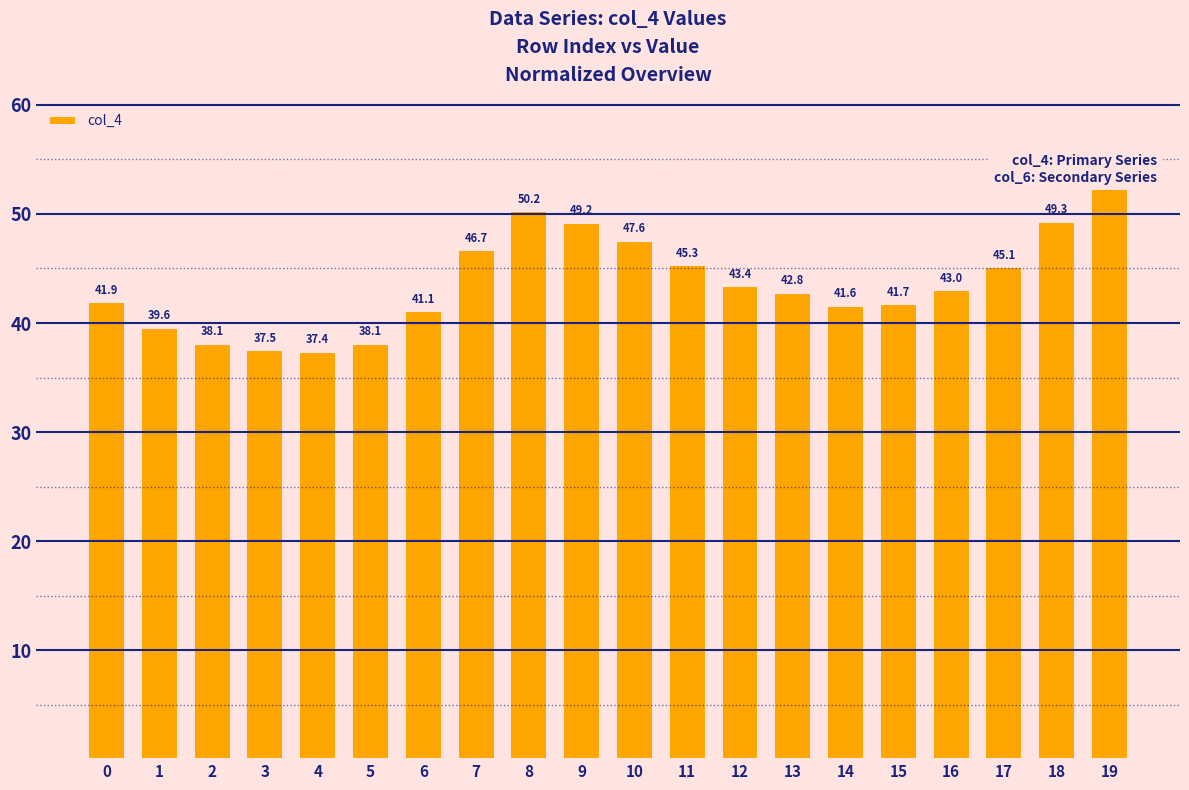

The chart shows a value of 26.0 at 19. True or false?

False